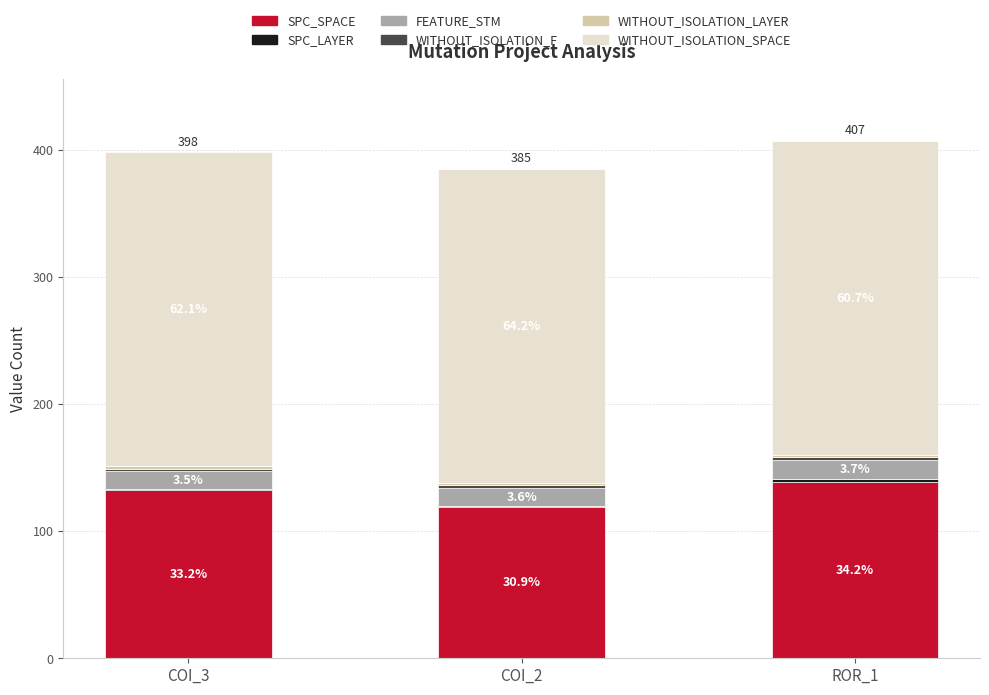

Are the bars grouped side by side (vs. stacked)?

No